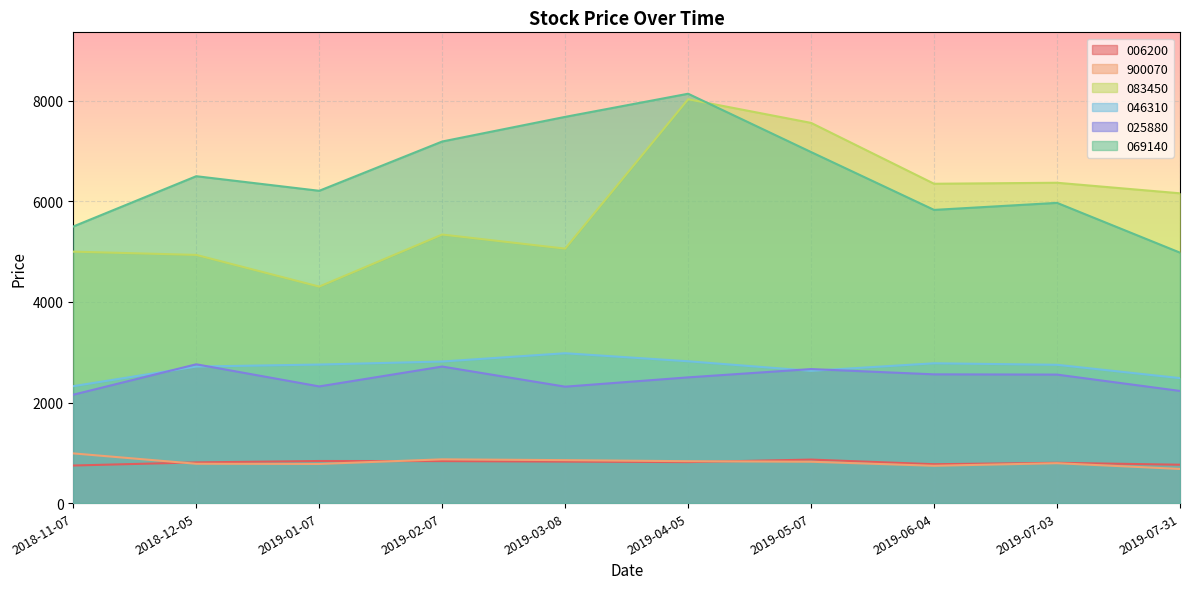

Which label corresponds to the largest value in the chart?

2019-04-05